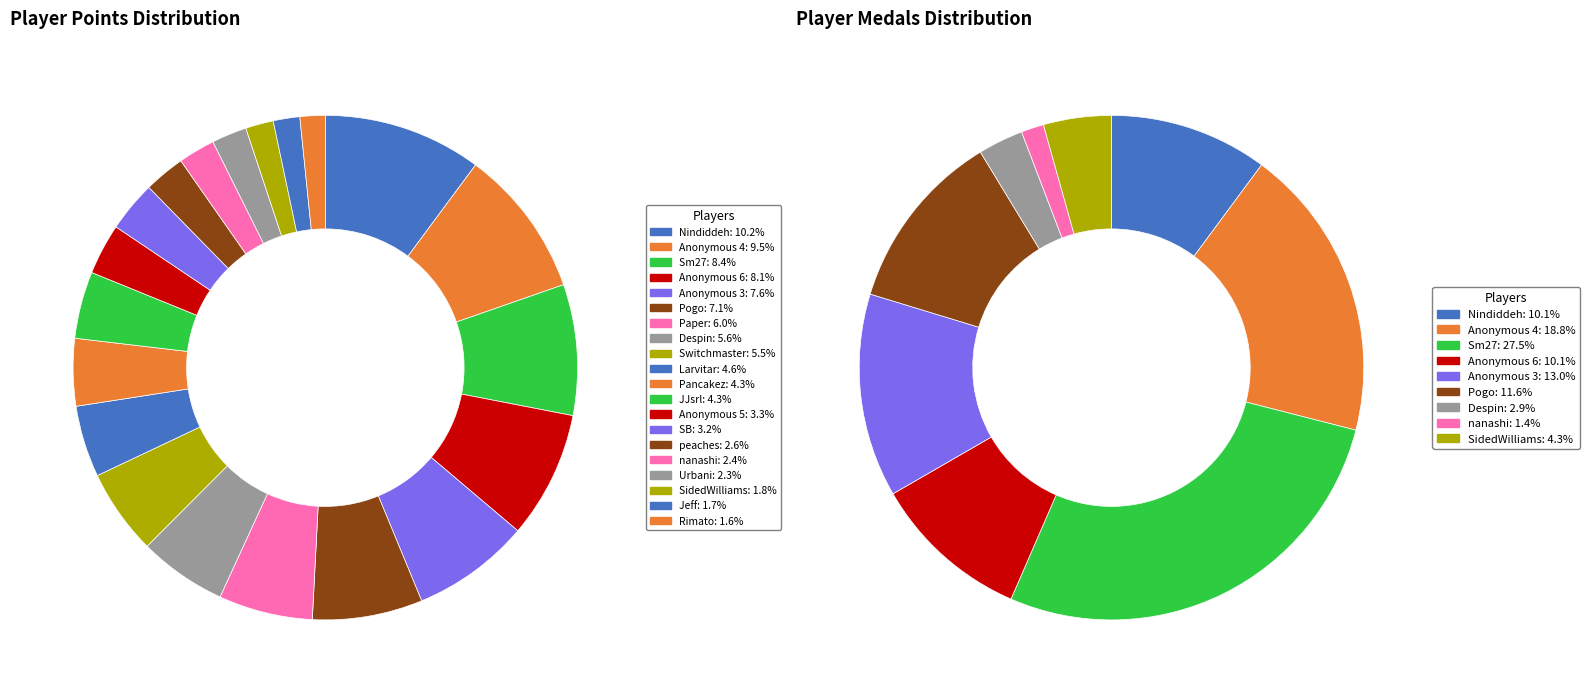

Does Pancakez account for over 50% of the chart?

No